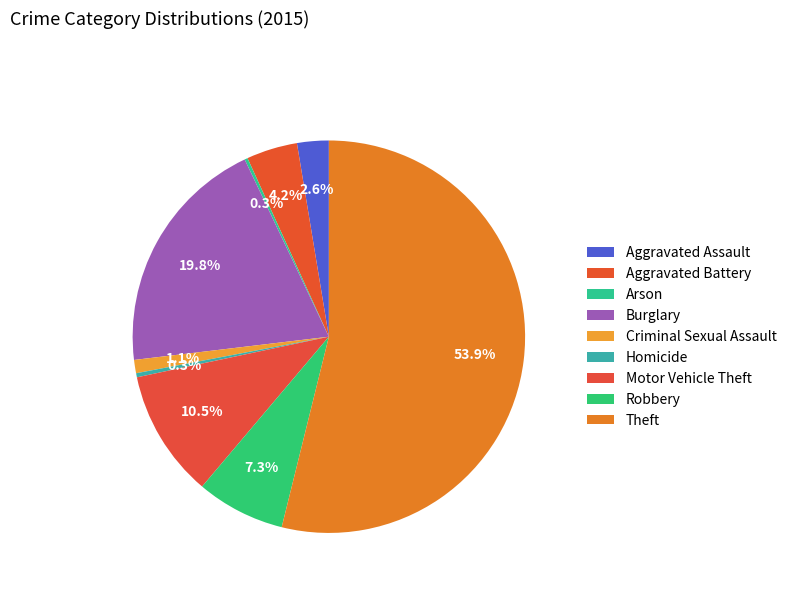

Combined, what portion of the pie is Robbery and Arson?

7.6%